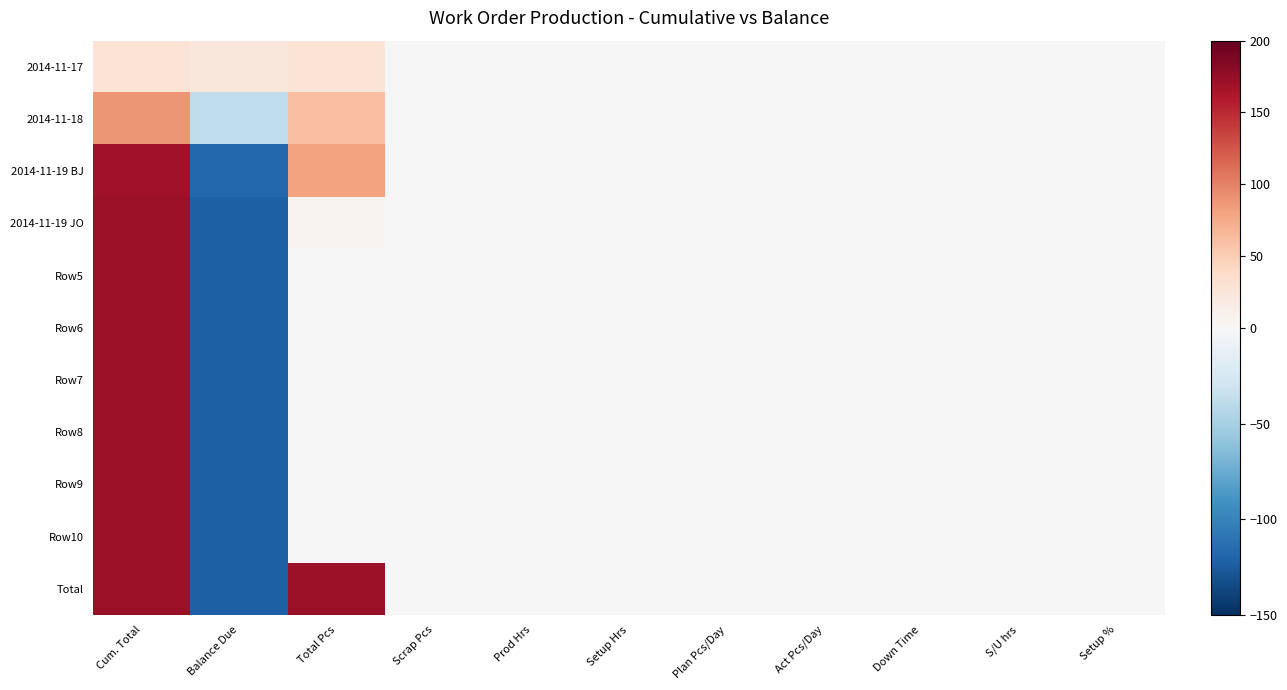

Reading left to right, what are all the values shown in this chart?

2014-11-17: Cum. Total=28	Balance Due=22	Total Pcs=28	Scrap Pcs=0	Prod Hrs=0	Setup Hrs=0	Plan Pcs/Day=0	Act Pcs/Day=0	Down Time=0	S/U hrs=0	Setup %=0
2014-11-18: Cum. Total=88	Balance Due=-38	Total Pcs=60	Scrap Pcs=0	Prod Hrs=0	Setup Hrs=0	Plan Pcs/Day=0	Act Pcs/Day=0	Down Time=0	S/U hrs=0	Setup %=0
2014-11-19 BJ: Cum. Total=168	Balance Due=-118	Total Pcs=80	Scrap Pcs=0	Prod Hrs=0	Setup Hrs=0	Plan Pcs/Day=0	Act Pcs/Day=0	Down Time=0	S/U hrs=0	Setup %=0
2014-11-19 JO: Cum. Total=173	Balance Due=-123	Total Pcs=5	Scrap Pcs=0	Prod Hrs=0	Setup Hrs=0	Plan Pcs/Day=0	Act Pcs/Day=0	Down Time=0	S/U hrs=0	Setup %=0
Row5: Cum. Total=173	Balance Due=-123	Total Pcs=0	Scrap Pcs=0	Prod Hrs=0	Setup Hrs=0	Plan Pcs/Day=0	Act Pcs/Day=0	Down Time=0	S/U hrs=0	Setup %=0
Row6: Cum. Total=173	Balance Due=-123	Total Pcs=0	Scrap Pcs=0	Prod Hrs=0	Setup Hrs=0	Plan Pcs/Day=0	Act Pcs/Day=0	Down Time=0	S/U hrs=0	Setup %=0
Row7: Cum. Total=173	Balance Due=-123	Total Pcs=0	Scrap Pcs=0	Prod Hrs=0	Setup Hrs=0	Plan Pcs/Day=0	Act Pcs/Day=0	Down Time=0	S/U hrs=0	Setup %=0
Row8: Cum. Total=173	Balance Due=-123	Total Pcs=0	Scrap Pcs=0	Prod Hrs=0	Setup Hrs=0	Plan Pcs/Day=0	Act Pcs/Day=0	Down Time=0	S/U hrs=0	Setup %=0
Row9: Cum. Total=173	Balance Due=-123	Total Pcs=0	Scrap Pcs=0	Prod Hrs=0	Setup Hrs=0	Plan Pcs/Day=0	Act Pcs/Day=0	Down Time=0	S/U hrs=0	Setup %=0
Row10: Cum. Total=173	Balance Due=-123	Total Pcs=0	Scrap Pcs=0	Prod Hrs=0	Setup Hrs=0	Plan Pcs/Day=0	Act Pcs/Day=0	Down Time=0	S/U hrs=0	Setup %=0
Total: Cum. Total=173	Balance Due=-123	Total Pcs=173	Scrap Pcs=0	Prod Hrs=0	Setup Hrs=0	Plan Pcs/Day=0	Act Pcs/Day=0	Down Time=0	S/U hrs=0	Setup %=0